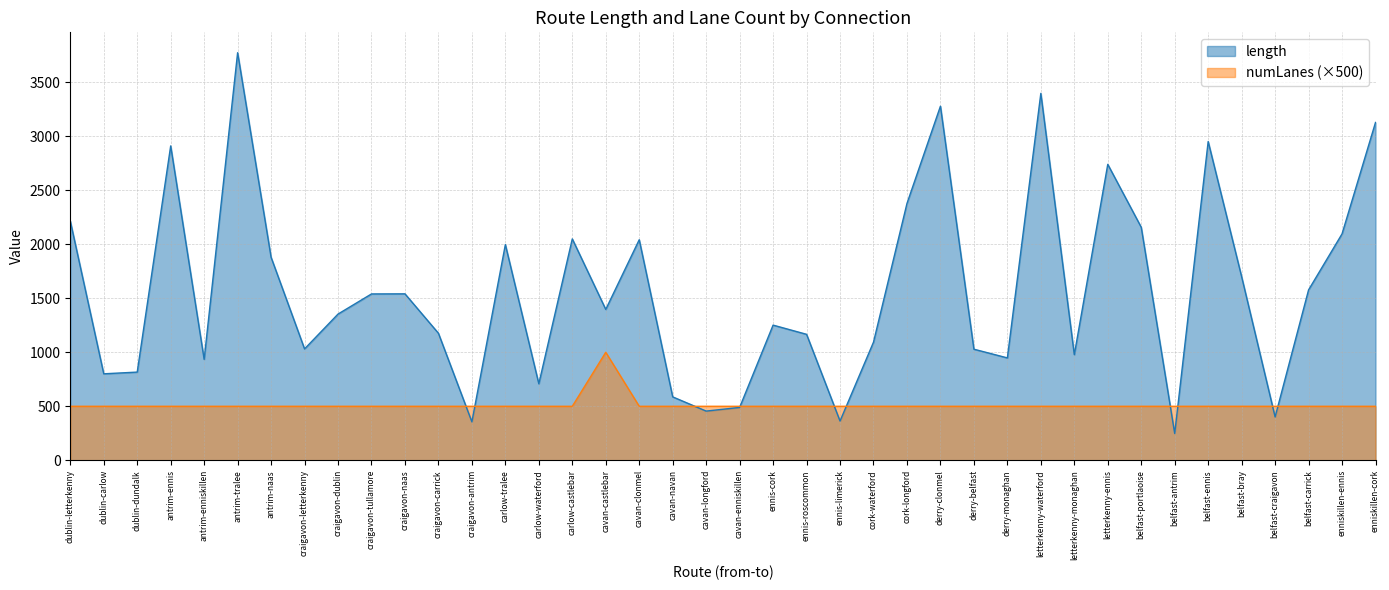

What is the sum of the numLanes values at craigavon-tullamore and cavan-castlebar?

1500.0